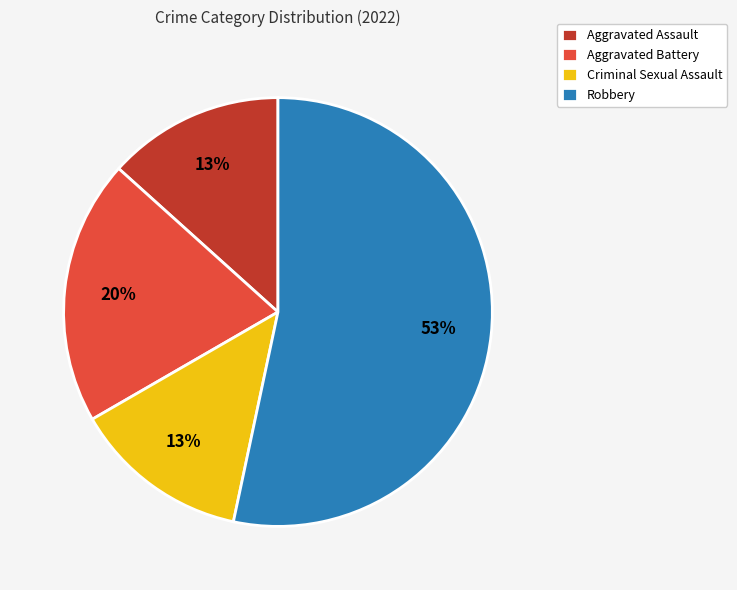

To the nearest percent, what percentage of the pie is Criminal Sexual Assault?

13%